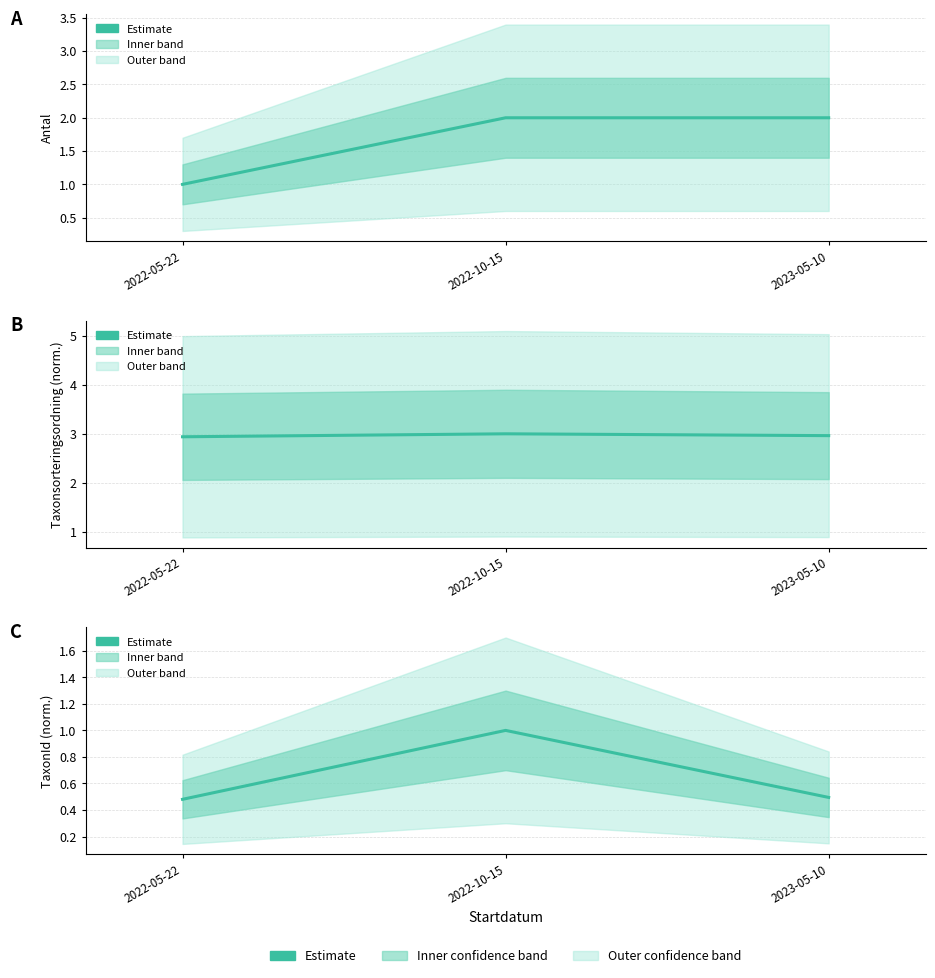

What is the spread (max minus min) of values at 2022-05-22?

2.5